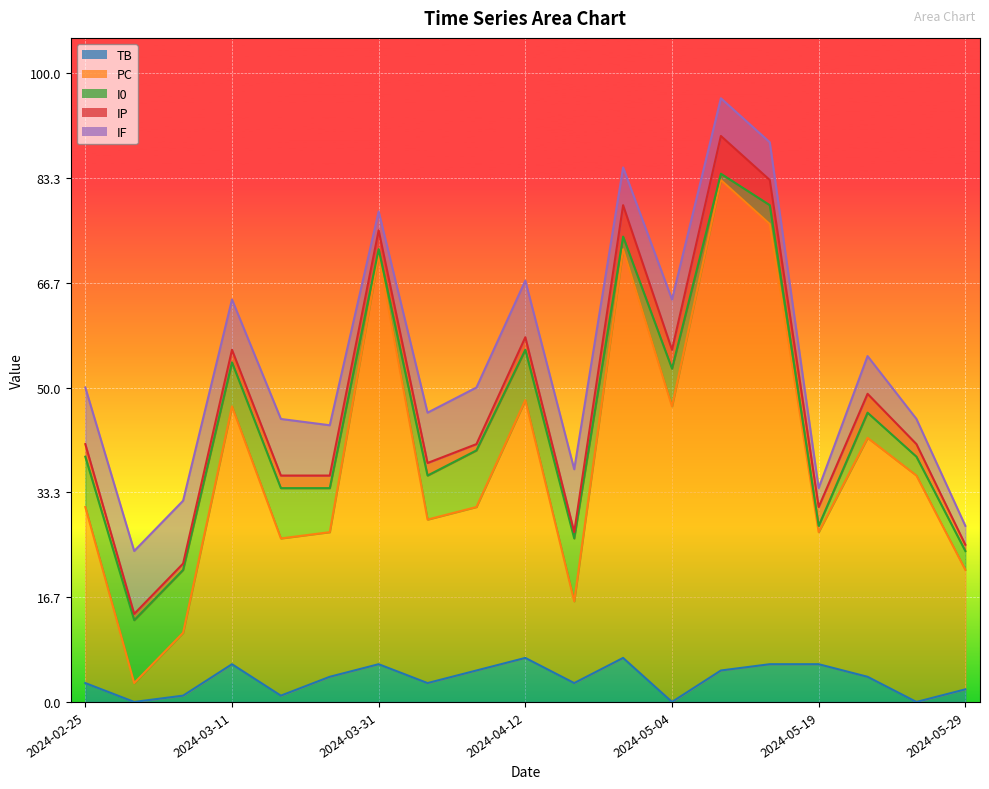

True or false: IF has more than 0 points higher than both neighbors.

True